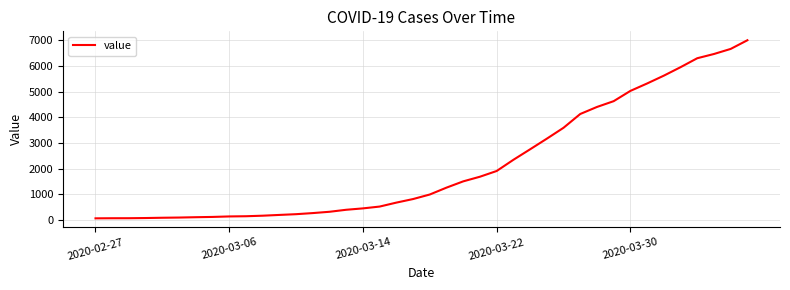

Count the number of data series in this chart.

1